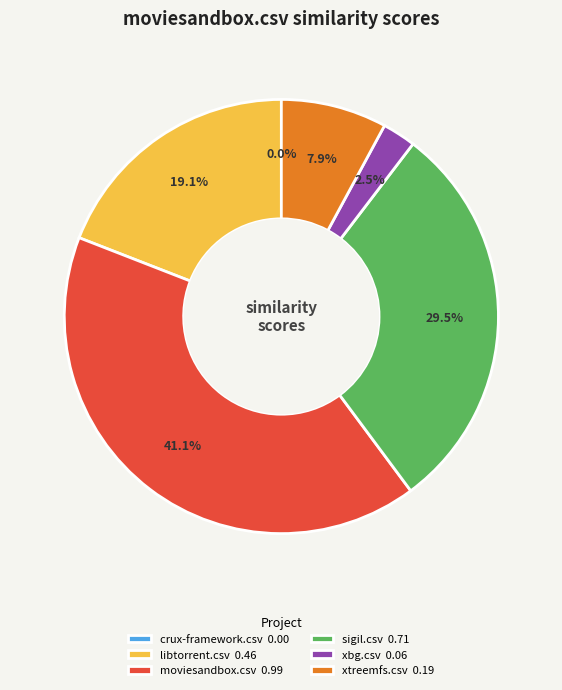

Count the number of slices in the pie.

6